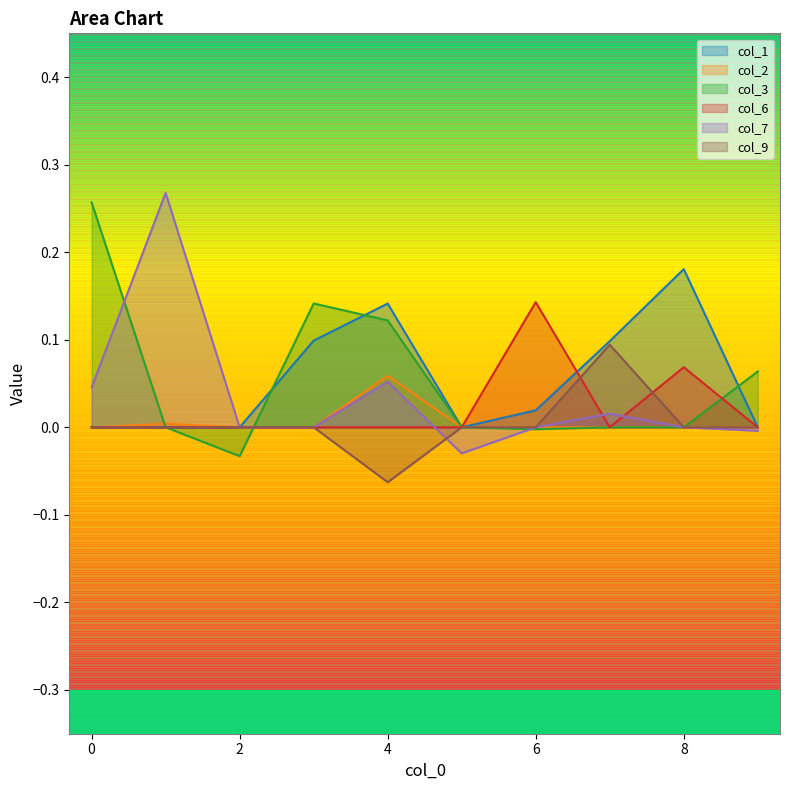

True or false: col_1 has more than 2 points higher than both neighbors.

False